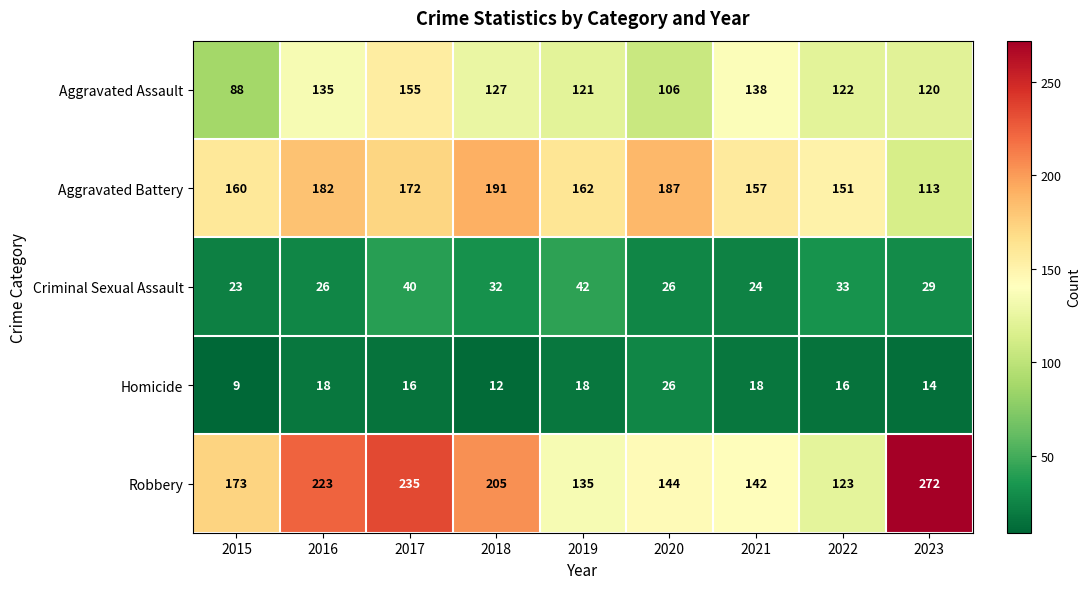

Which series has the largest range (max minus min)?

Robbery